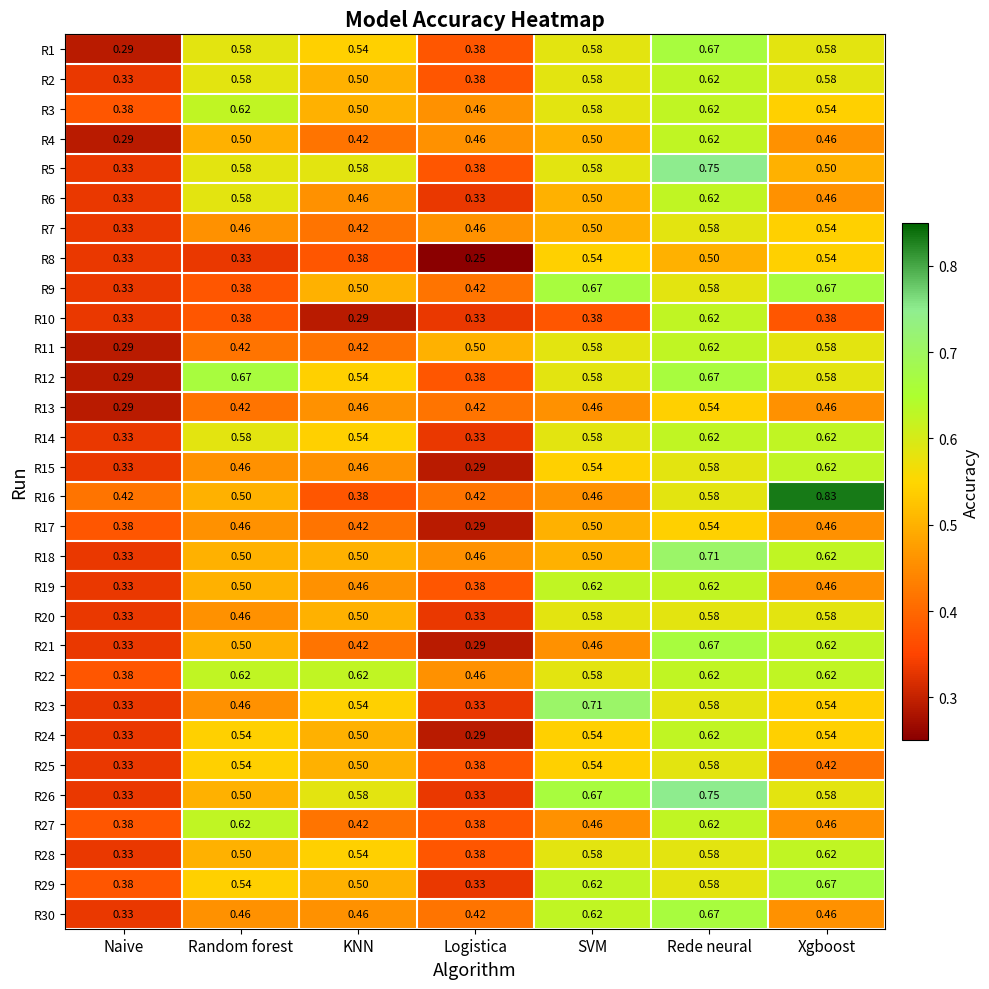

At which label does R3 reach its minimum?

Naive